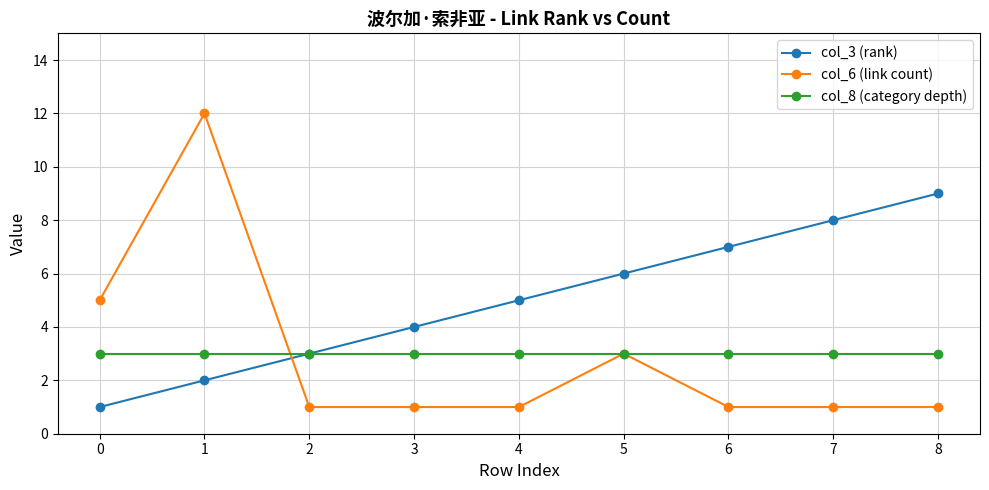

Reading left to right, list all the values displayed in this chart.

col_3 (rank): 1	2	3	4	5	6	7	8	9
col_6 (link count): 5	12	1	1	1	3	1	1	1
col_8 (category depth): 3	3	3	3	3	3	3	3	3